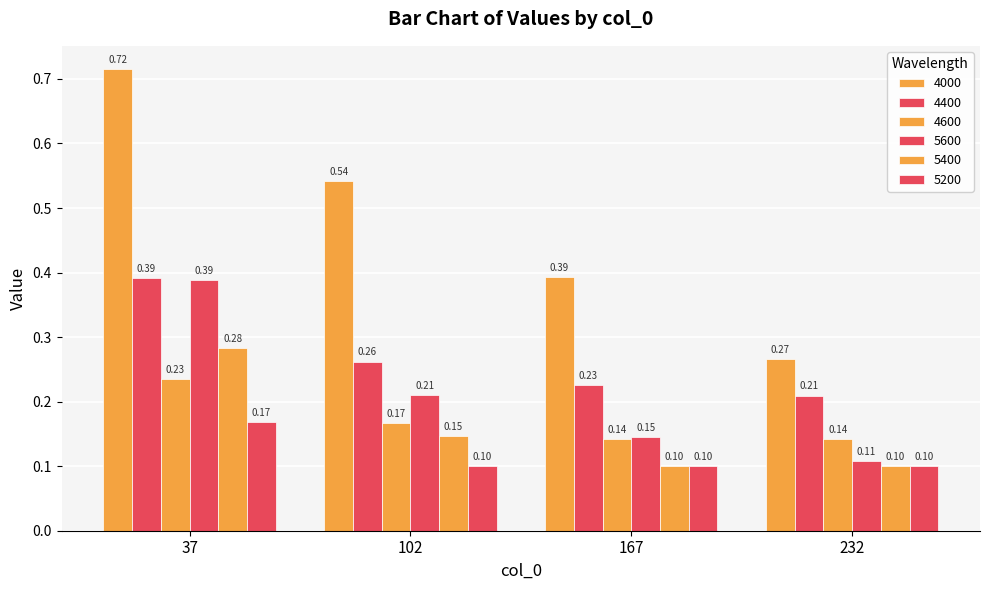

Is it true that 5200 equals 0.2 at 232?

False